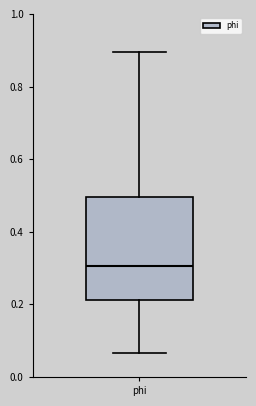

Transcribe this box plot: give where the median line is, the range the box spans, and where the two whiskers end, as read against the y-axis. The values are not printed on the chart, so give them approximately, as read against the axis.

median 0.30, box 0.22 to 0.50, whiskers 0.06 to 0.90